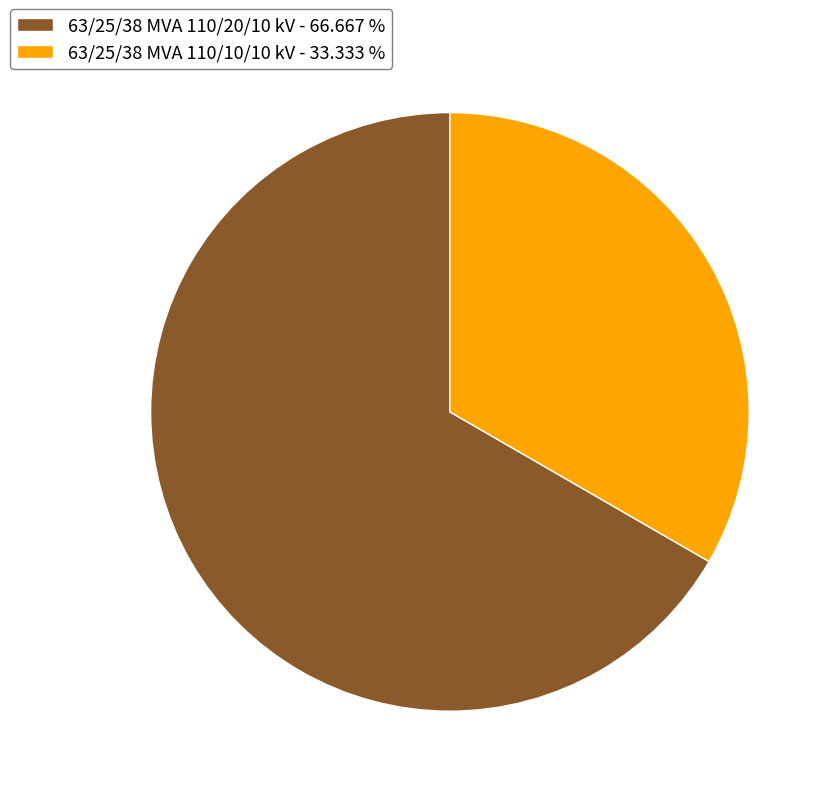

Does any single category account for the majority?

Yes